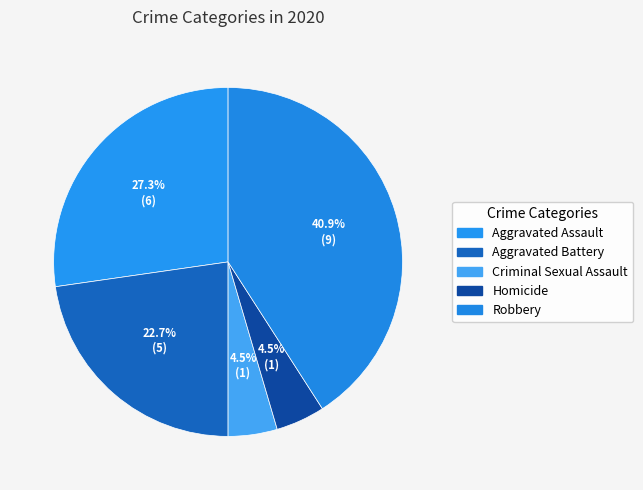

Between Robbery and Criminal Sexual Assault, which is larger?

Robbery